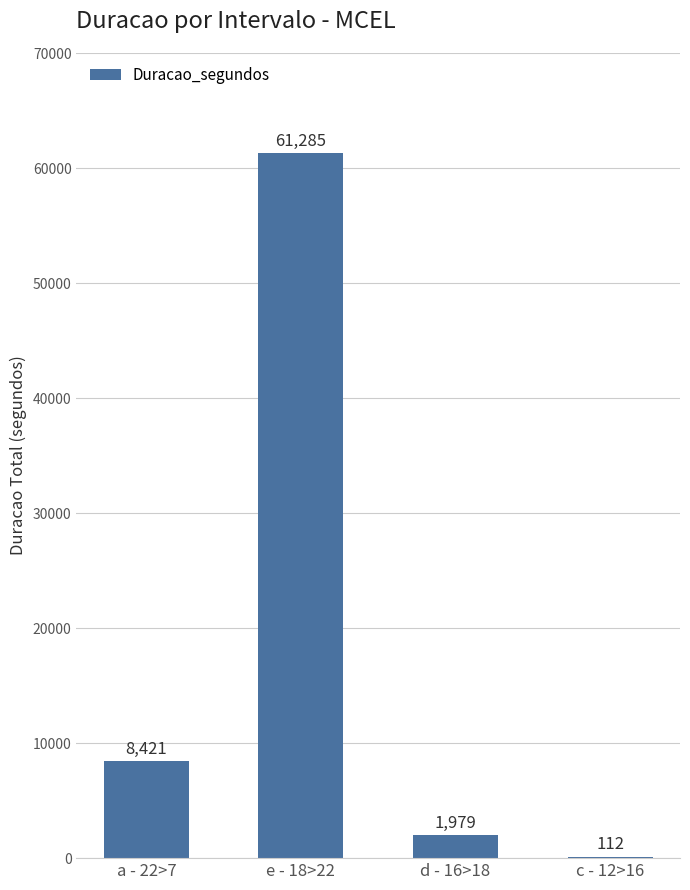

How many categories are shown in the chart?

4